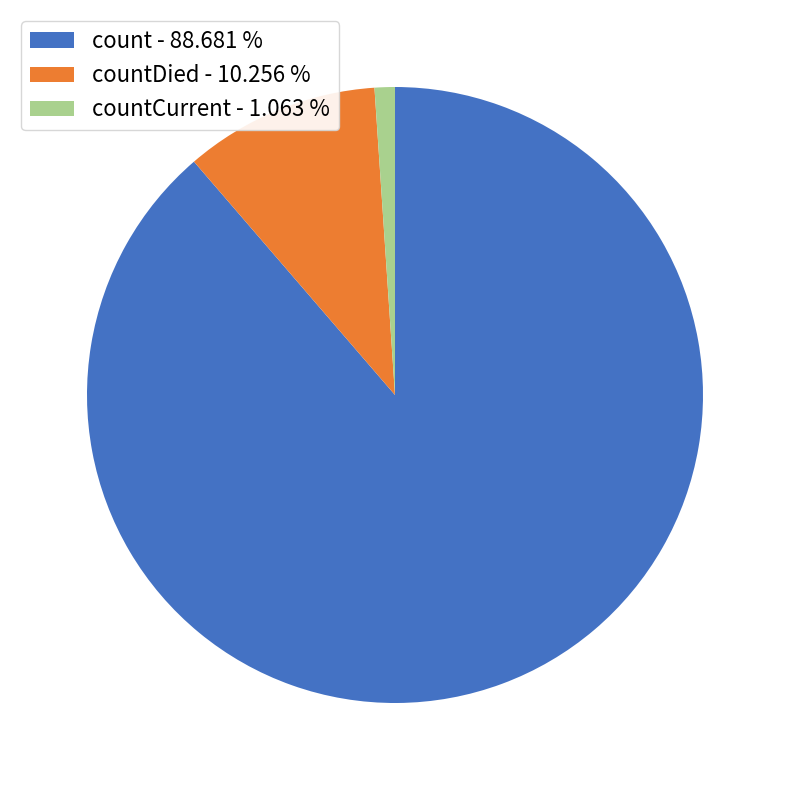

Is there a majority slice in this chart?

Yes